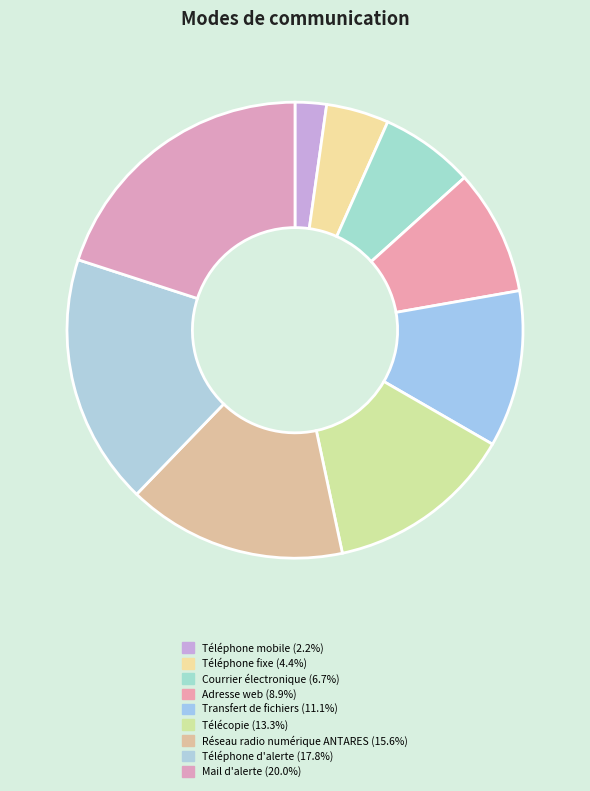

The Téléphone fixe slice represents 1% of the pie. True or false?

False